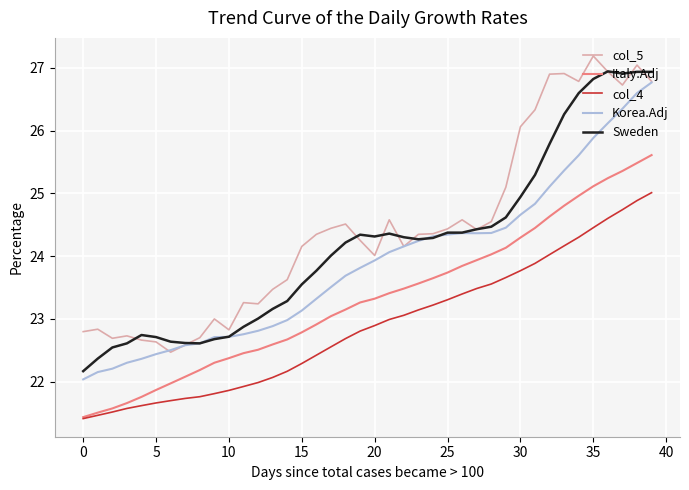

What is the greatest value displayed?

27.2